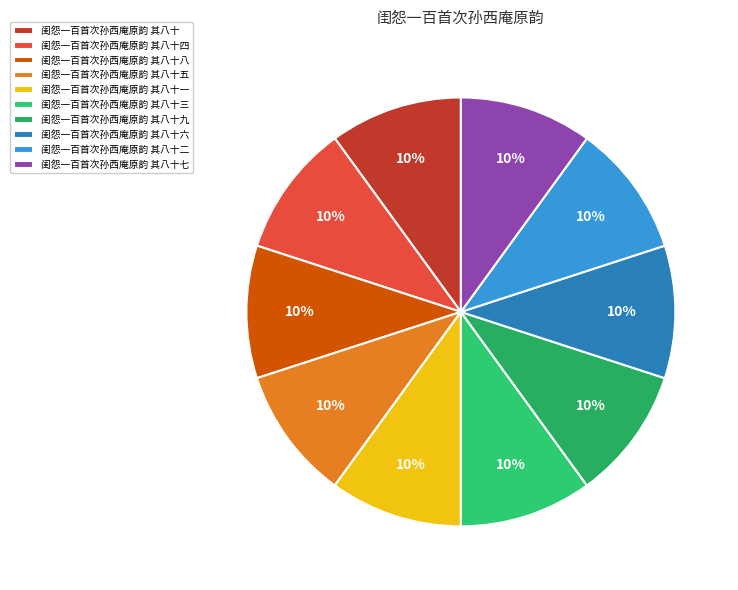

To the nearest percent, what is the average slice percentage?

10%